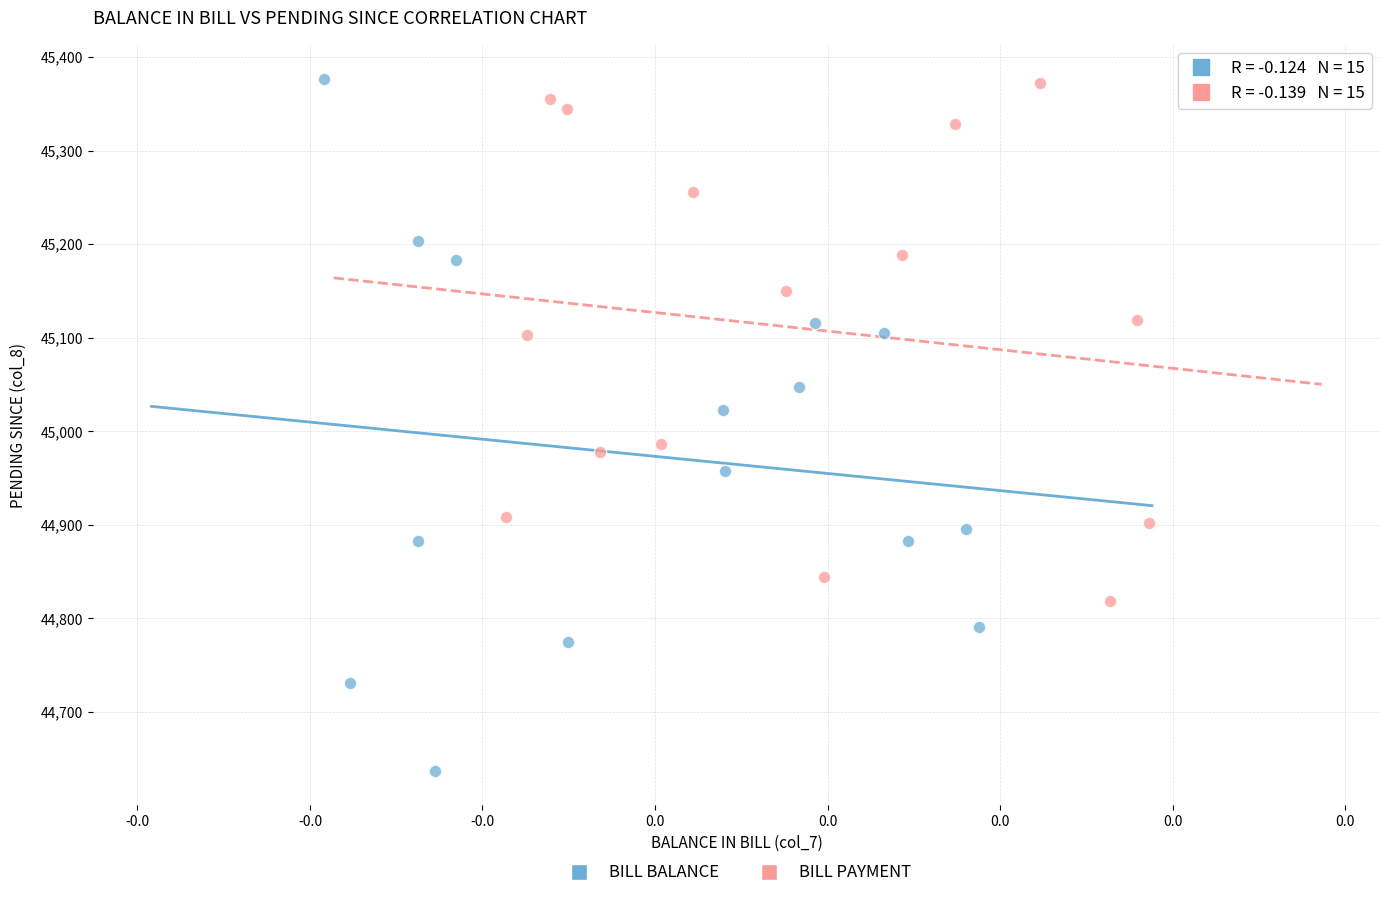

Which series reaches the minimum Y coordinate?

BILL BALANCE